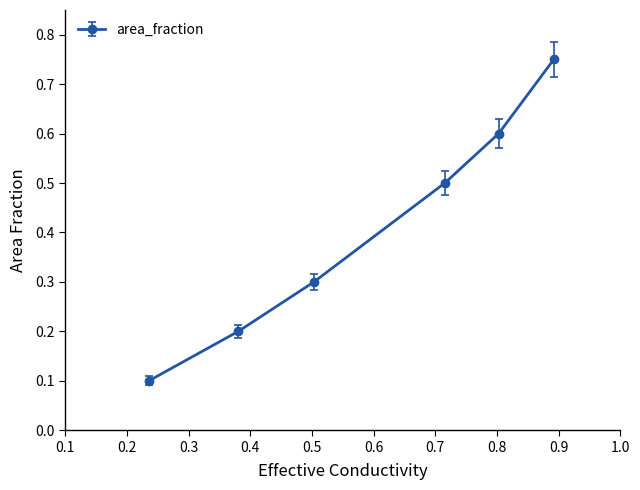

What is the average value?

0.4